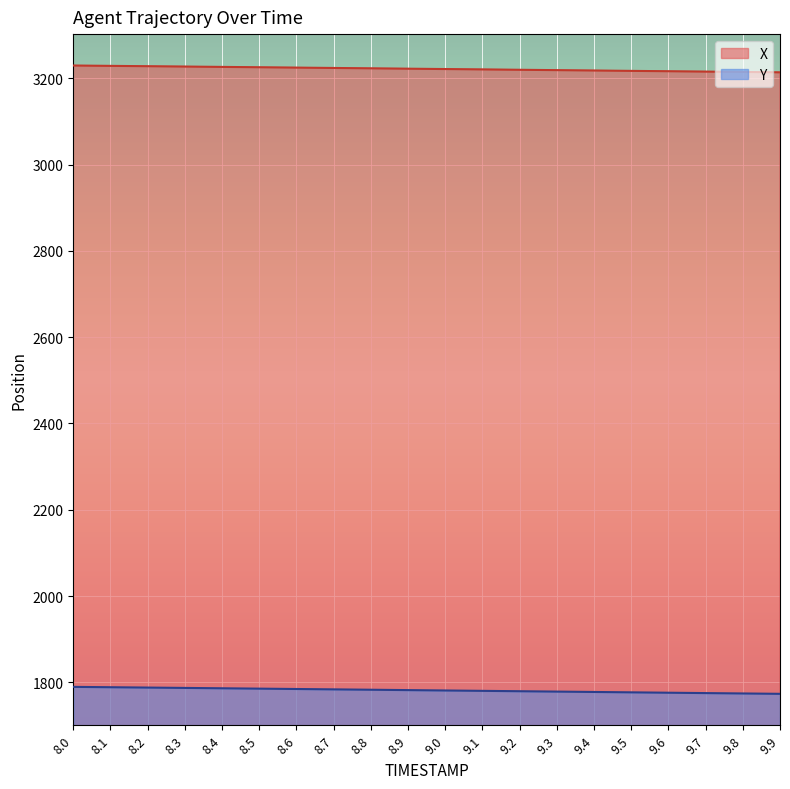

At which label is Y closest to 1781?

9.0